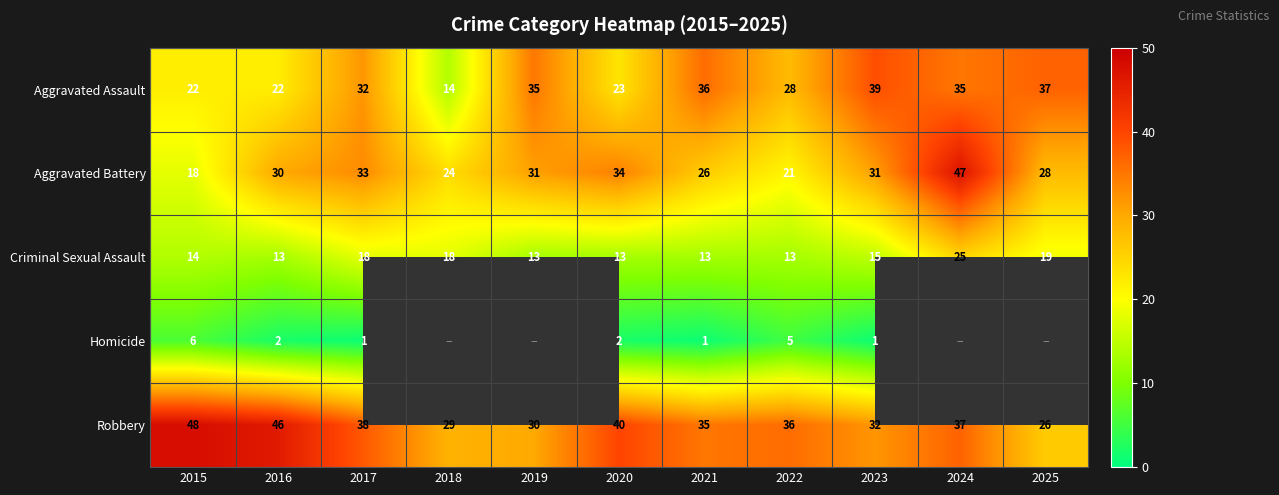

Where is Robbery nearest to the value 37?

2024